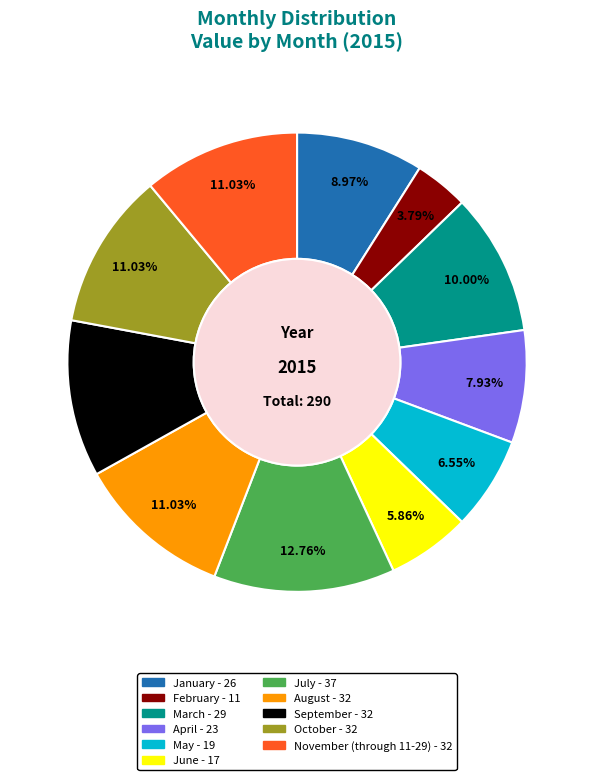

Combined, do July and October account for over 50%?

No